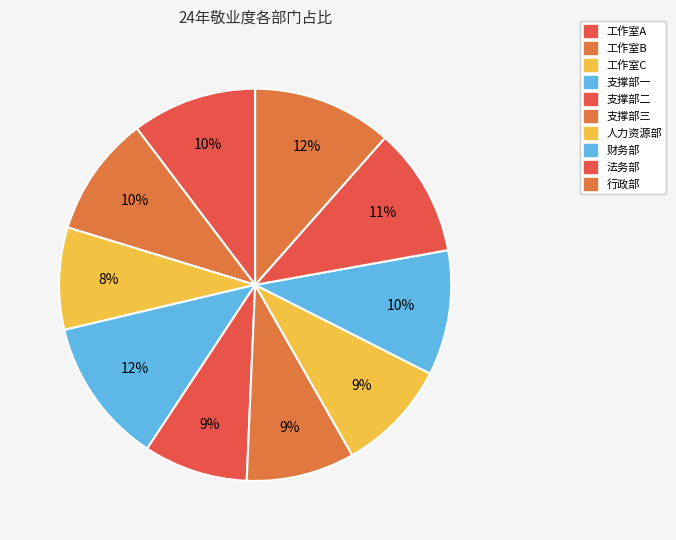

Rank the categories by value from highest to lowest.

支撑部一, 行政部, 法务部, 工作室A, 财务部, 工作室B, 人力资源部, 支撑部三, 支撑部二, 工作室C